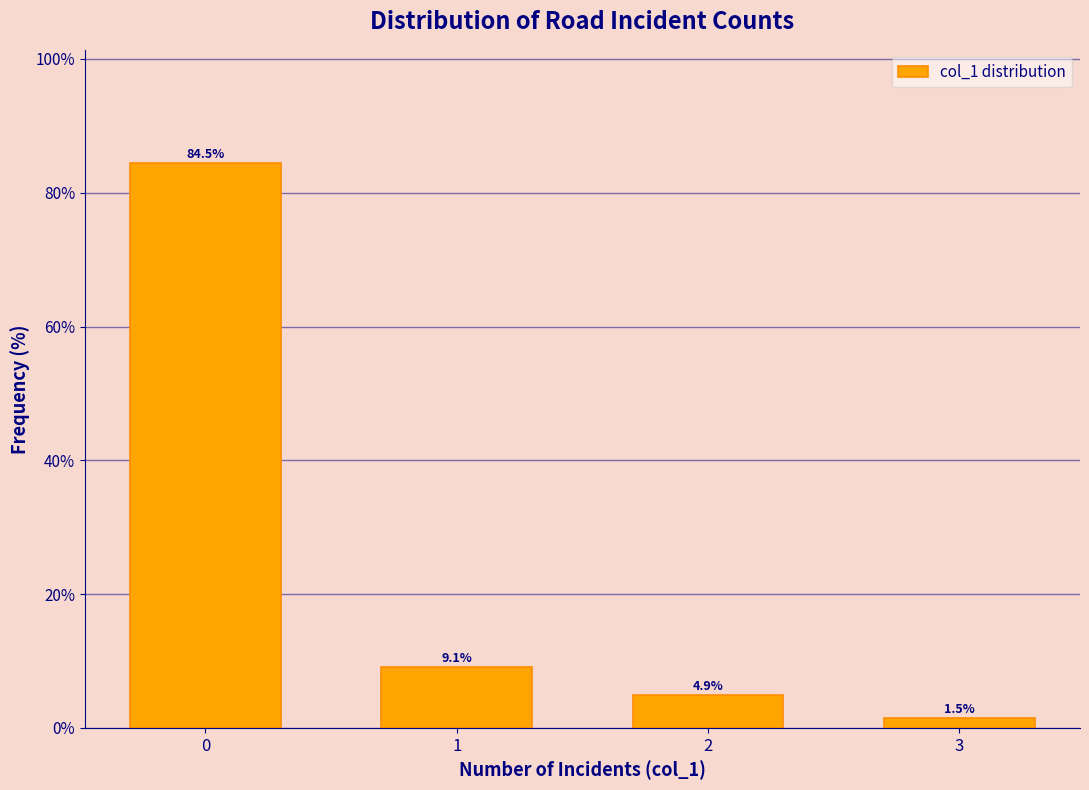

Reading left to right, list all the values displayed in this chart.

0=84.5	1=9.1	2=4.9	3=1.5